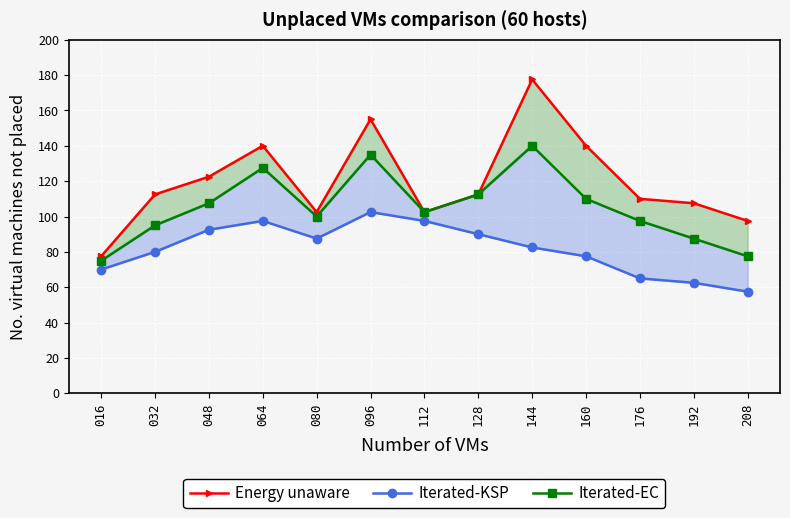

True or false: Iterated-KSP has a value of 42.2 at 064.

False